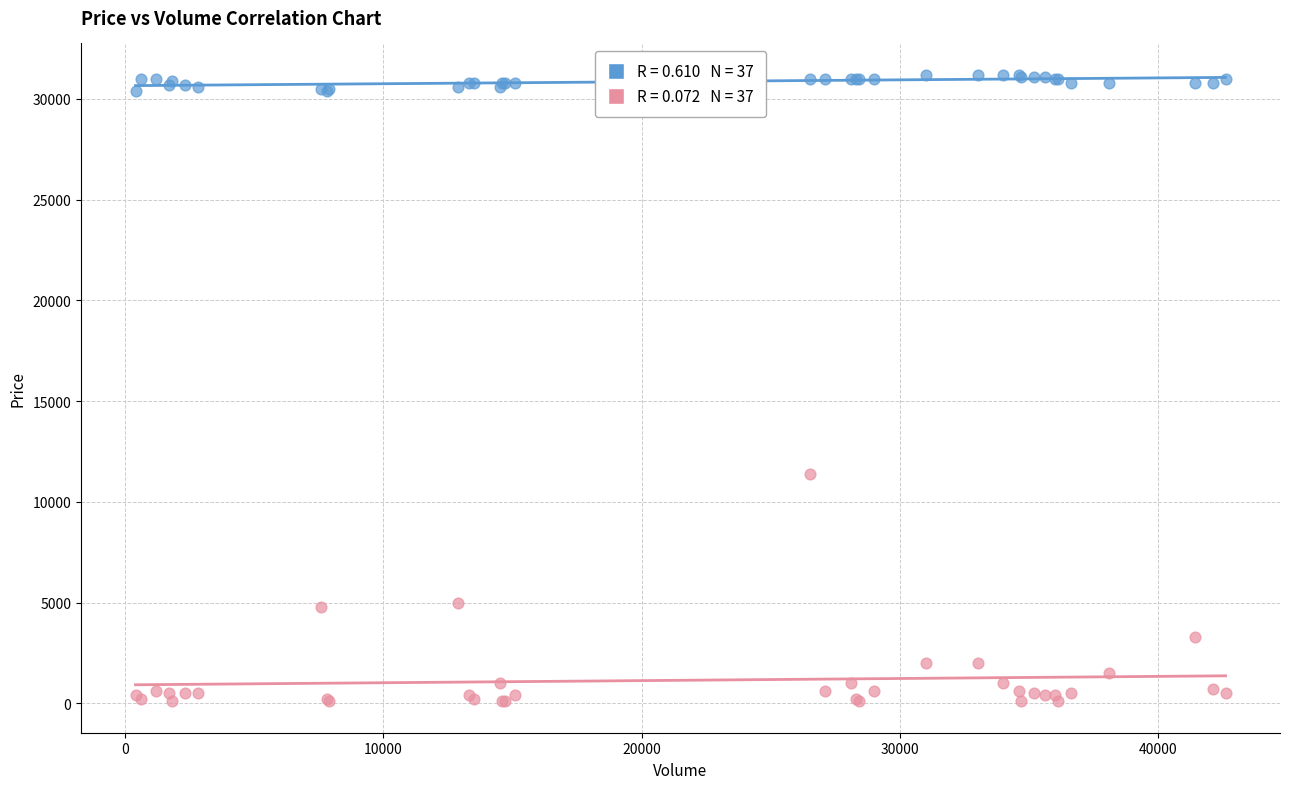

Across all series, what Y value is closest to 15650?

11400